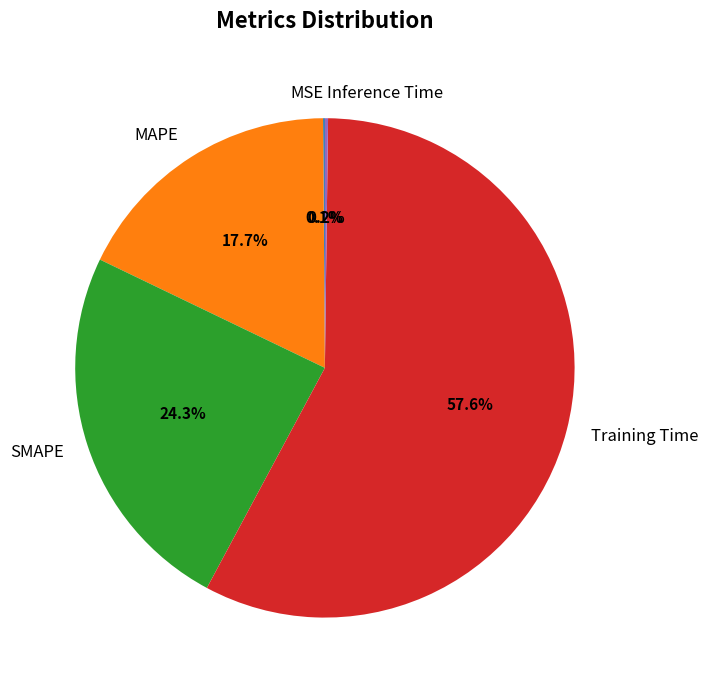

To the nearest percent, what is the average slice percentage?

20%